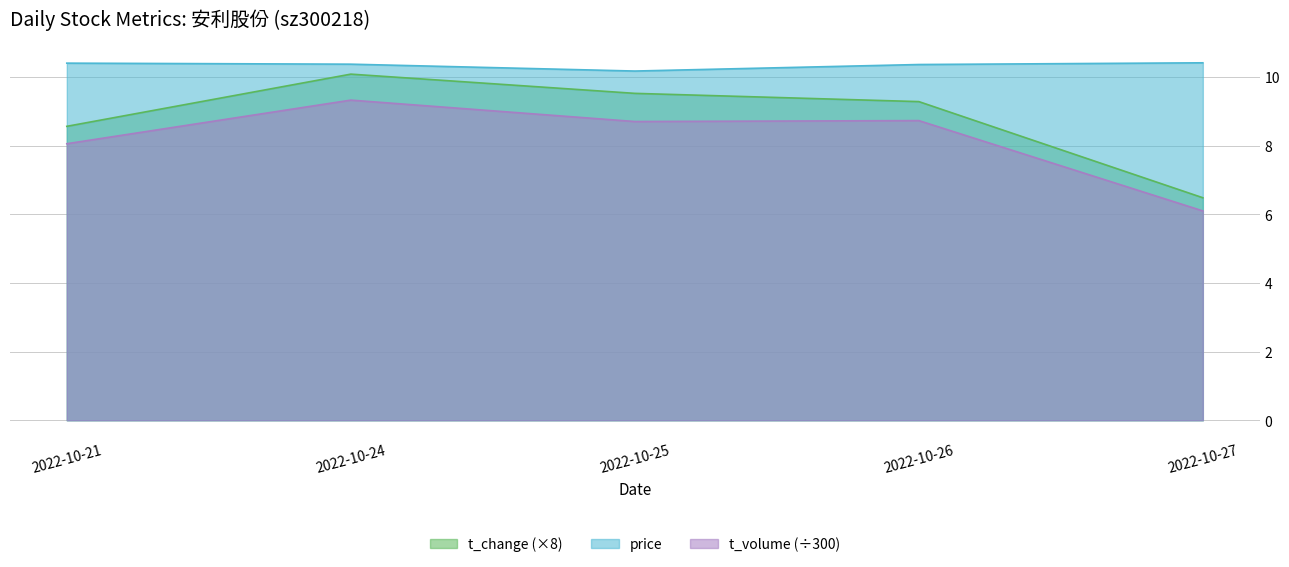

Which label corresponds to the smallest value in the chart?

2022-10-27